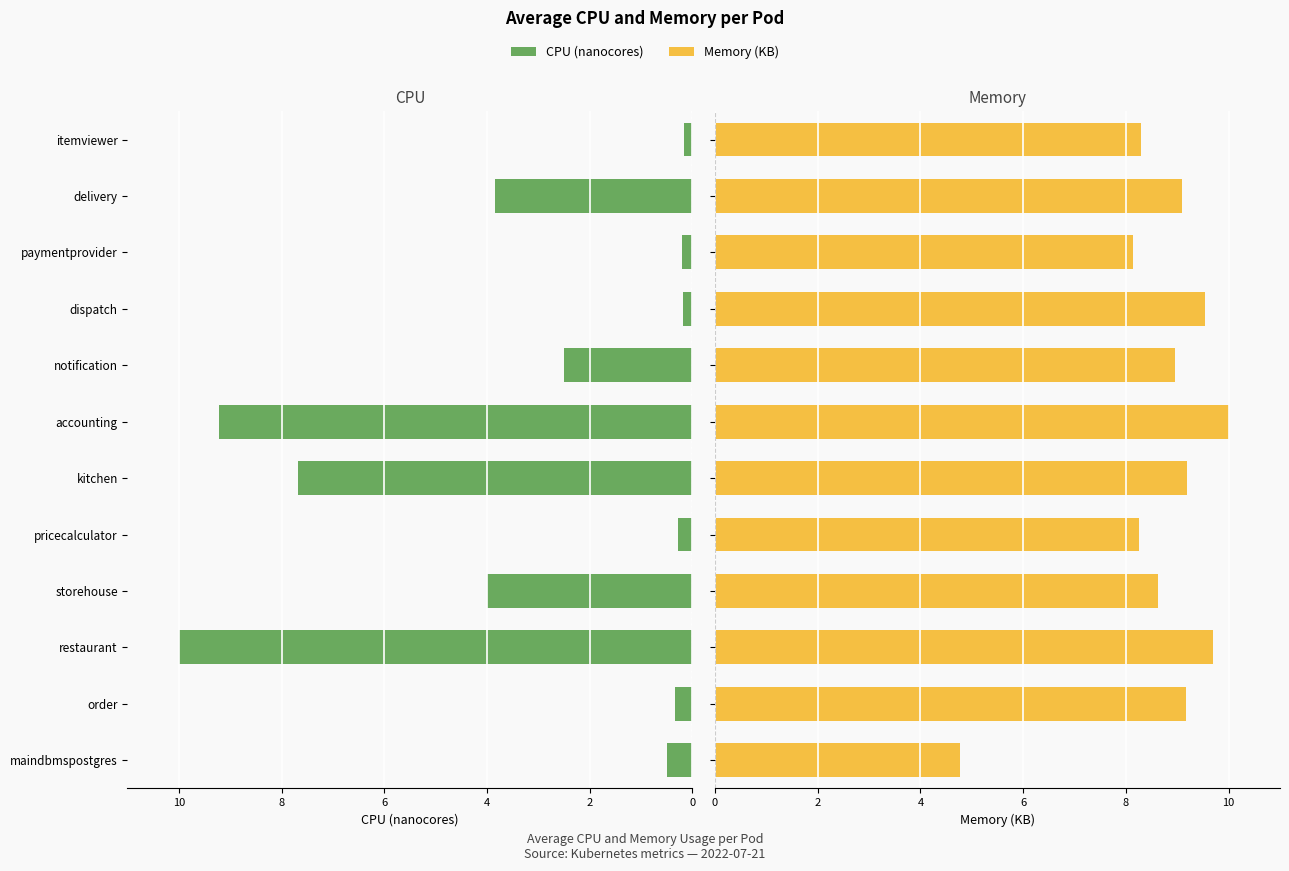

How many groups of bars are there?

12